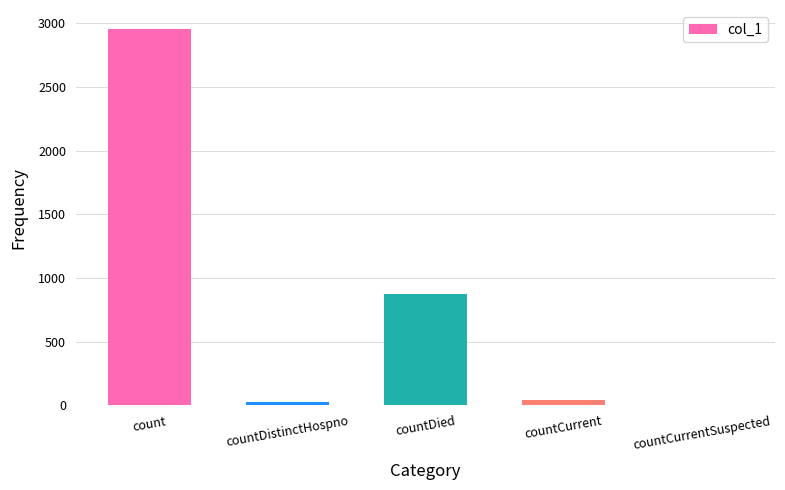

Which label corresponds to the largest value in the chart?

count